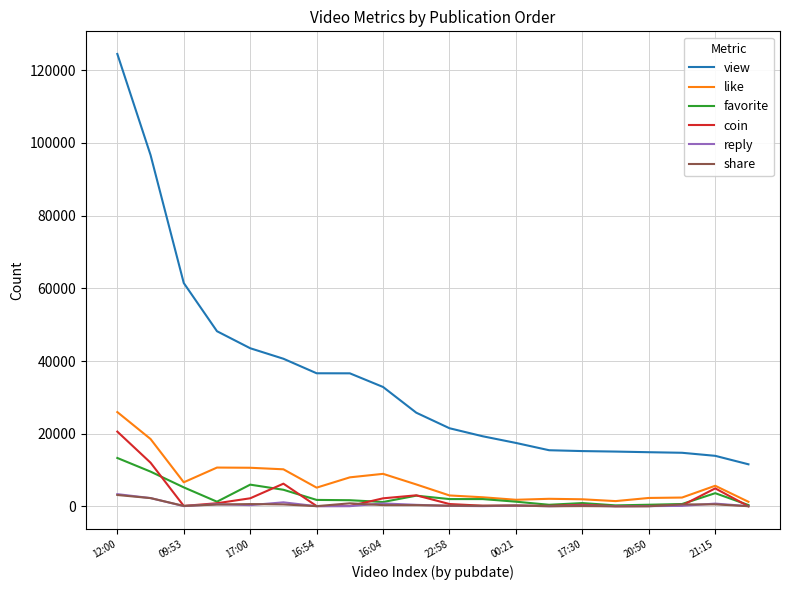

Which series has the largest total across all categories?

view